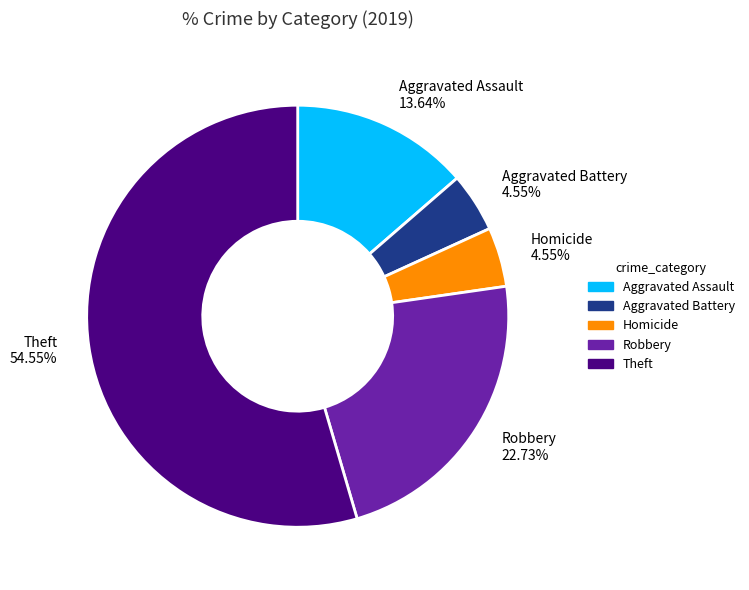

To the nearest percent, what is the average slice percentage?

20%